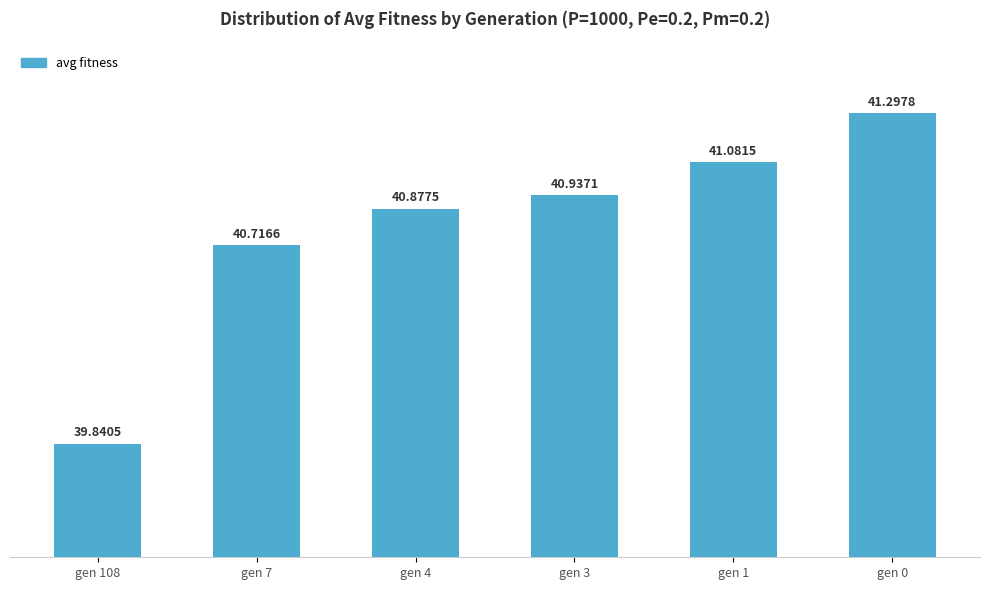

What is the average value?

40.8